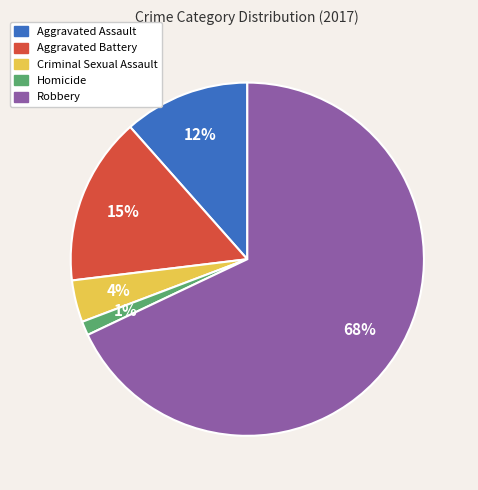

Which has a higher value, Aggravated Assault or Homicide?

Aggravated Assault